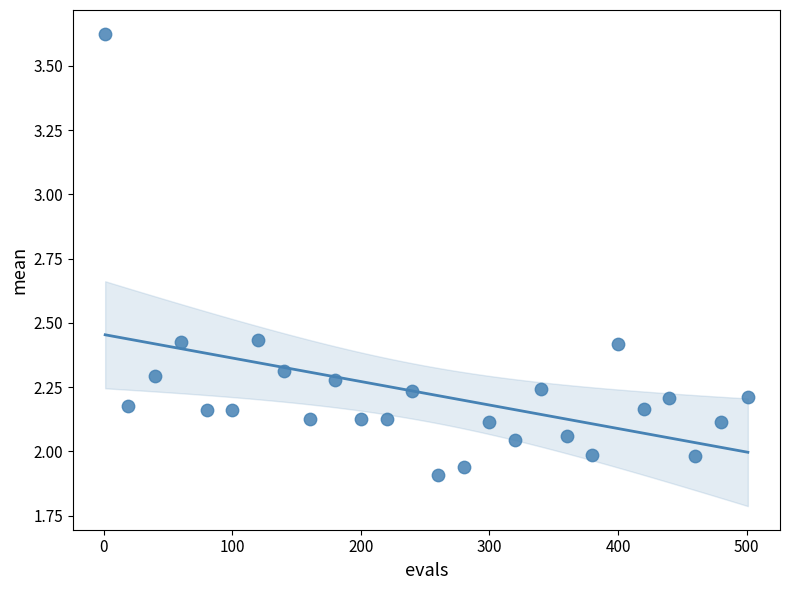

What is the range of X values (max minus min)?

500.0